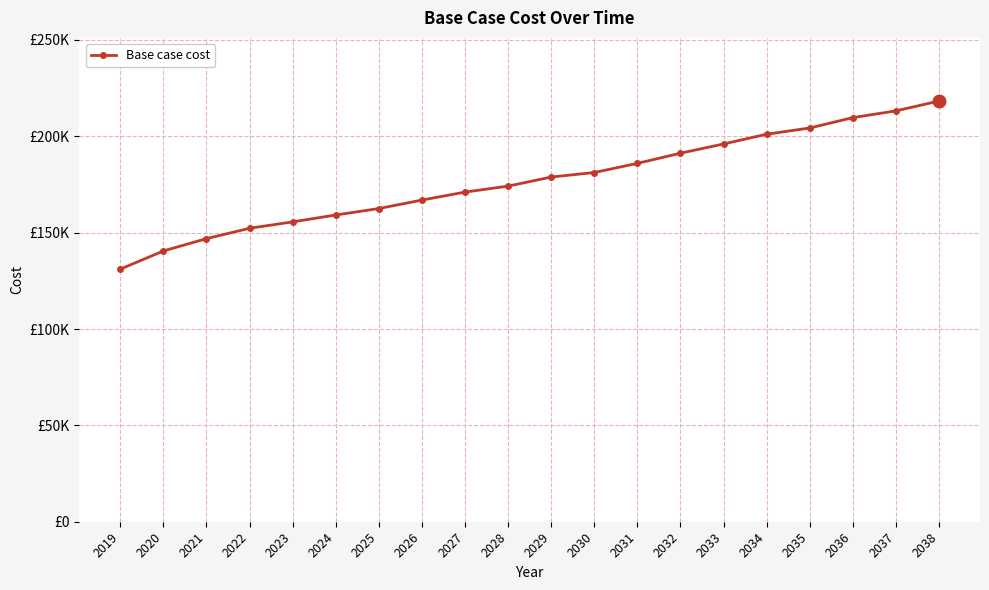

Does the chart have visible grid lines?

Yes